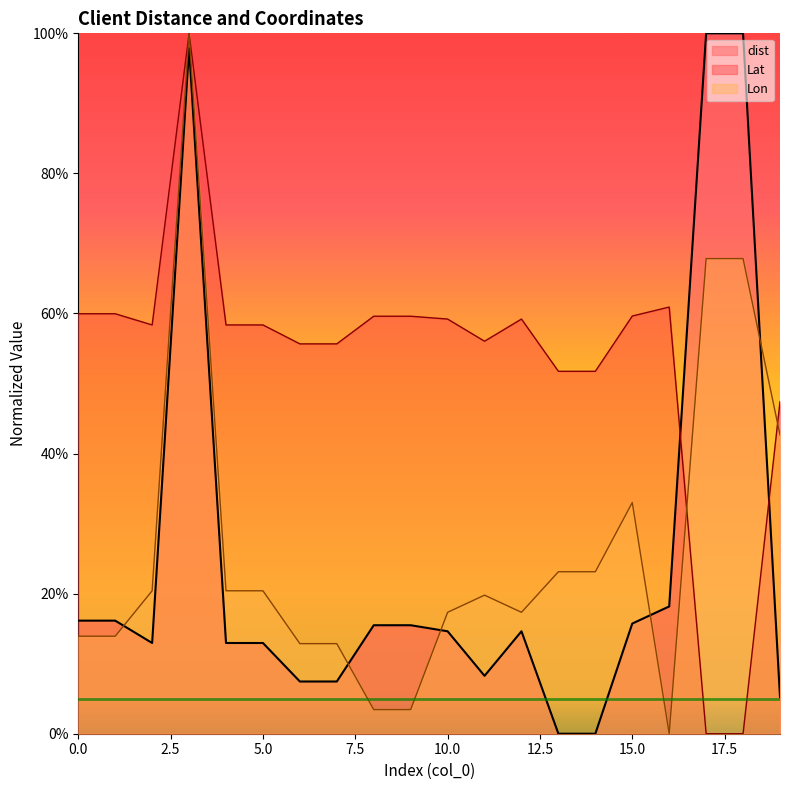

How many data points in dist are above 14?

11